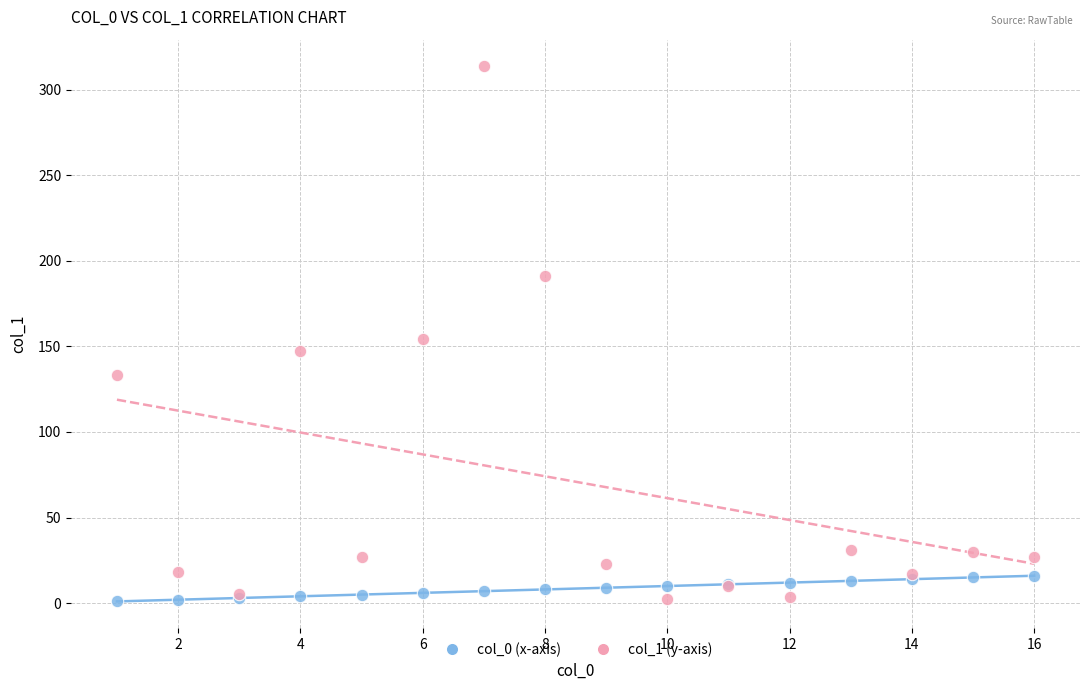

Which series has the widest spread of Y values?

col_1 (y-axis)